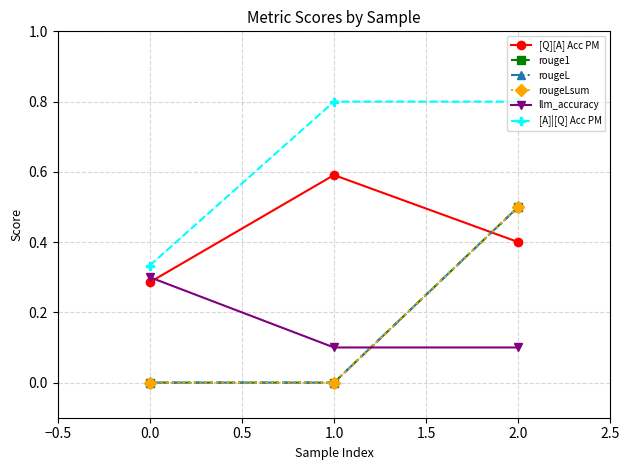

What is the value of the rouge1 point at the 3rd from the left?

0.5